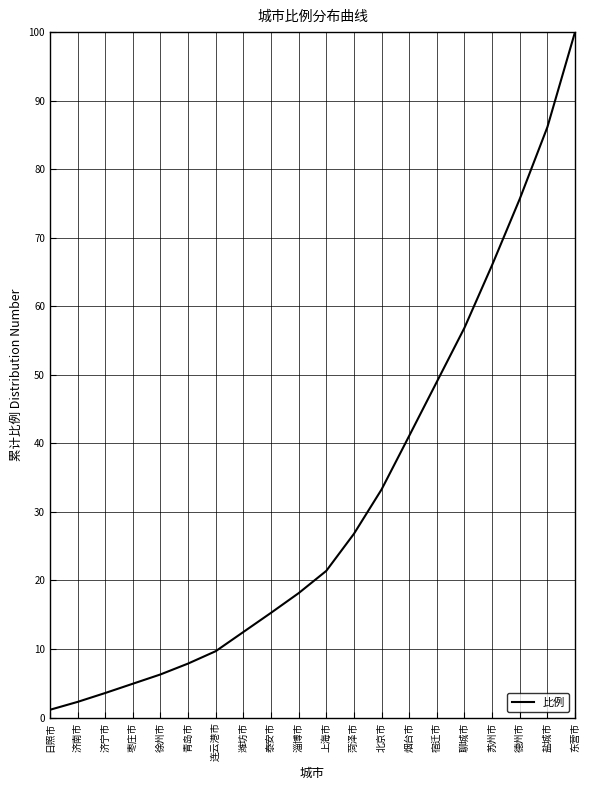

Rank the categories by value from lowest to highest.

日照市, 济南市, 济宁市, 枣庄市, 徐州市, 青岛市, 连云港市, 潍坊市, 泰安市, 淄博市, 上海市, 菏泽市, 北京市, 烟台市, 宿迁市, 聊城市, 苏州市, 德州市, 盐城市, 东营市